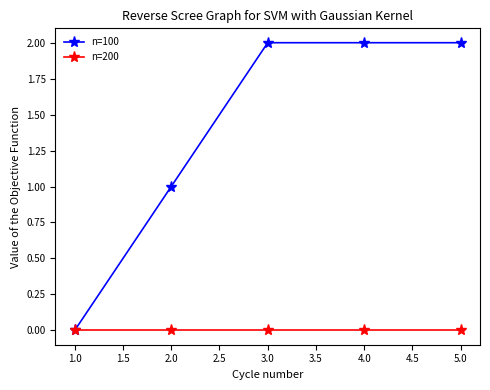

List the series in order of their peak value, highest first.

n=100, n=200